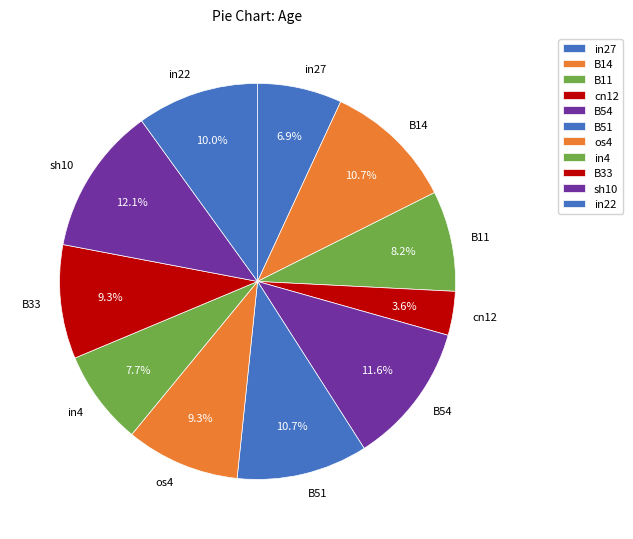

To the nearest percent, what is the difference between the largest and smallest slice percentages?

8%